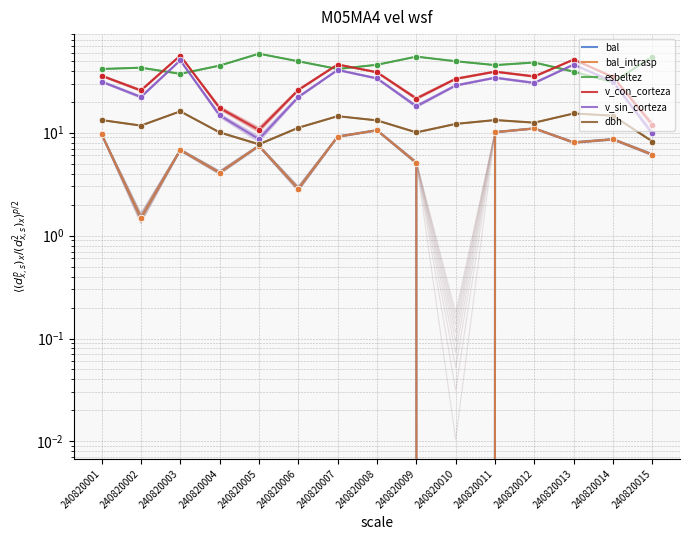

What is the total value across all series at 240820005?

100.3